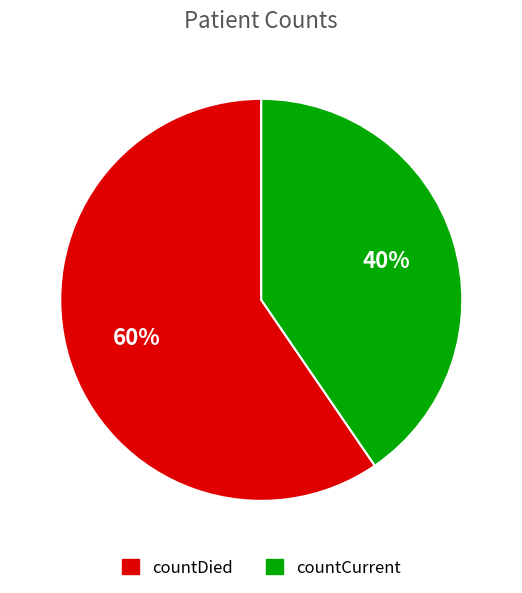

Which slice is the largest?

countDied